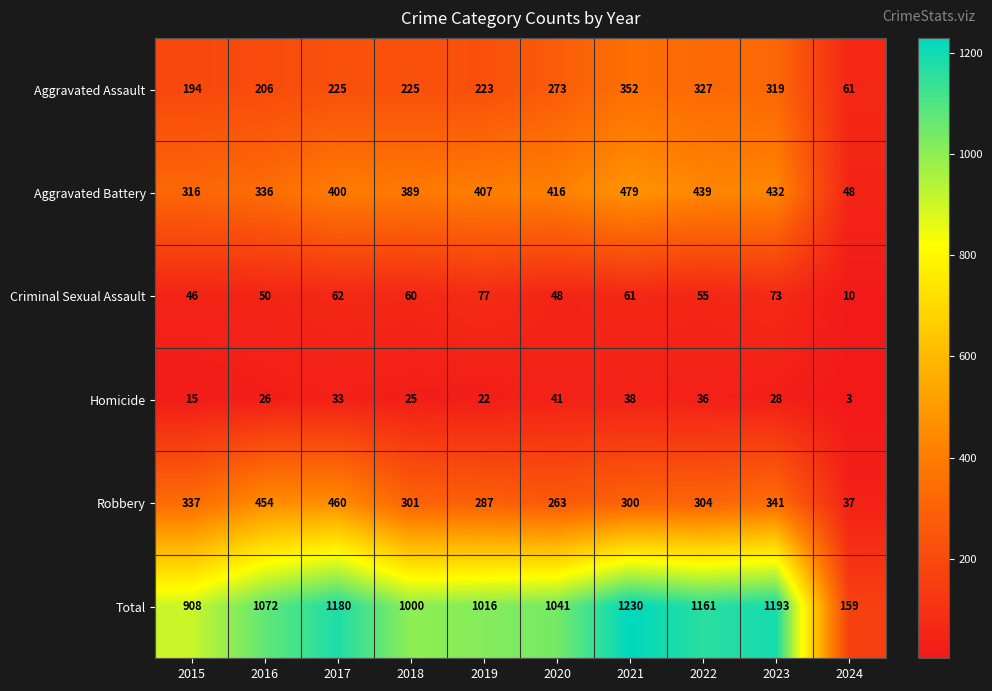

At which label is Aggravated Battery closest to 263?

2015